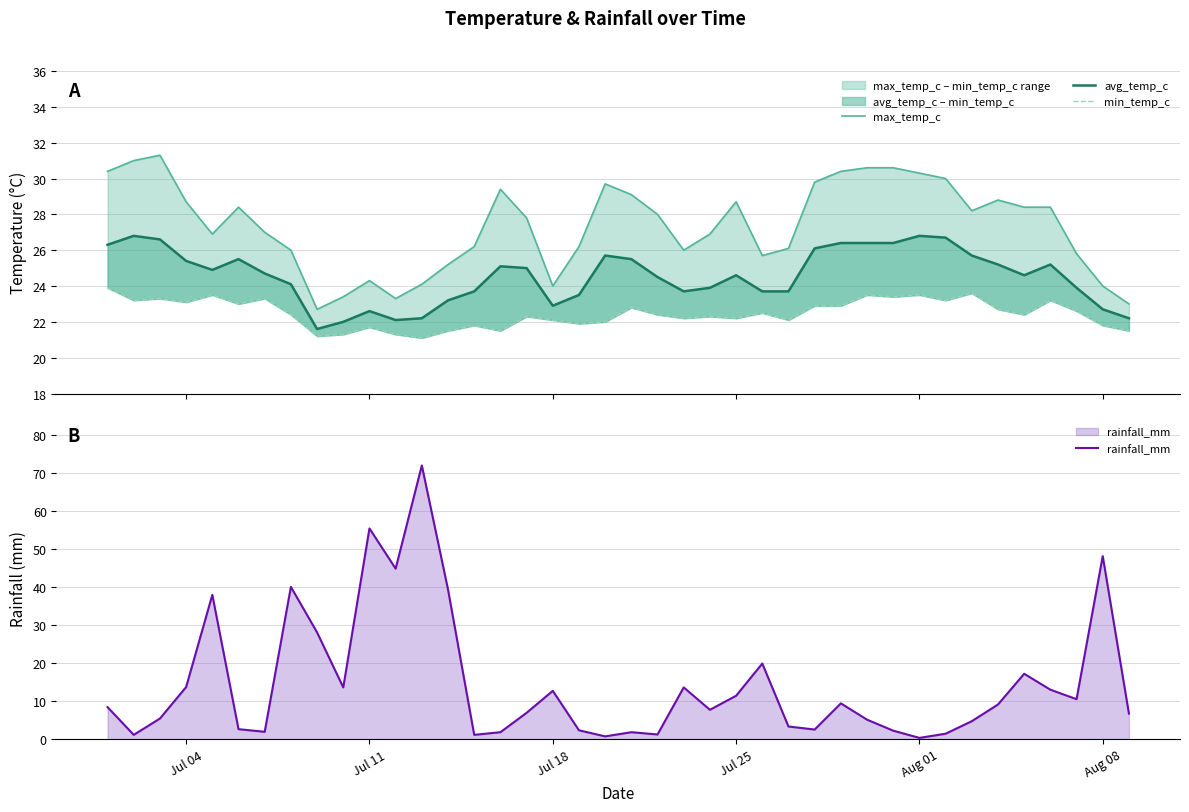

What is the maximum value for rainfall_mm?

72.1